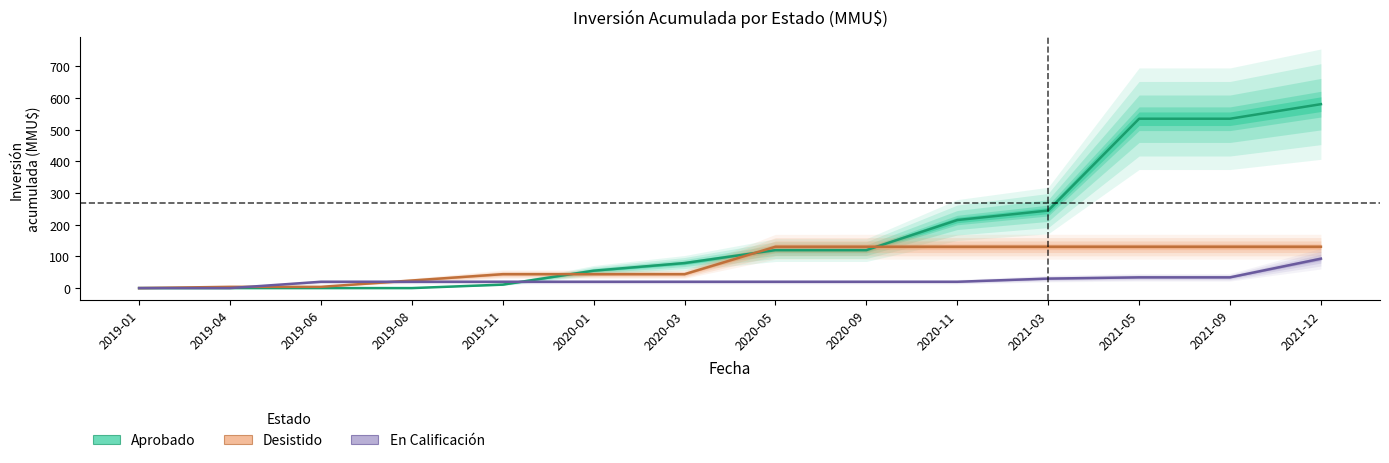

What is the value of the Desistido point at the 2nd from the left?

4.0